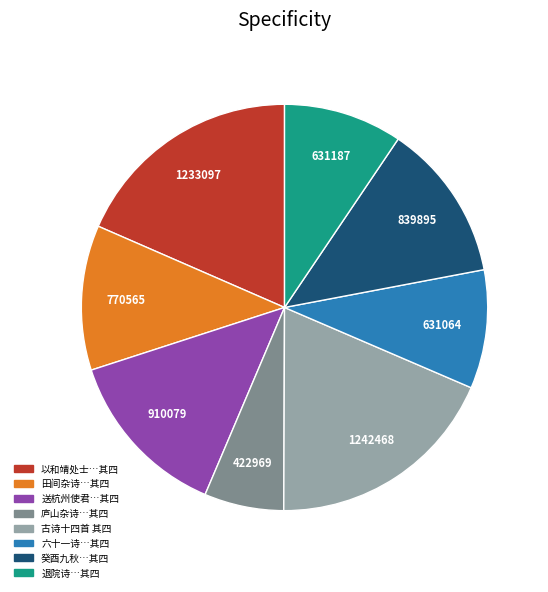

Is the sum of 六十一诗…其四 and 送杭州使君…其四 greater than half?

No